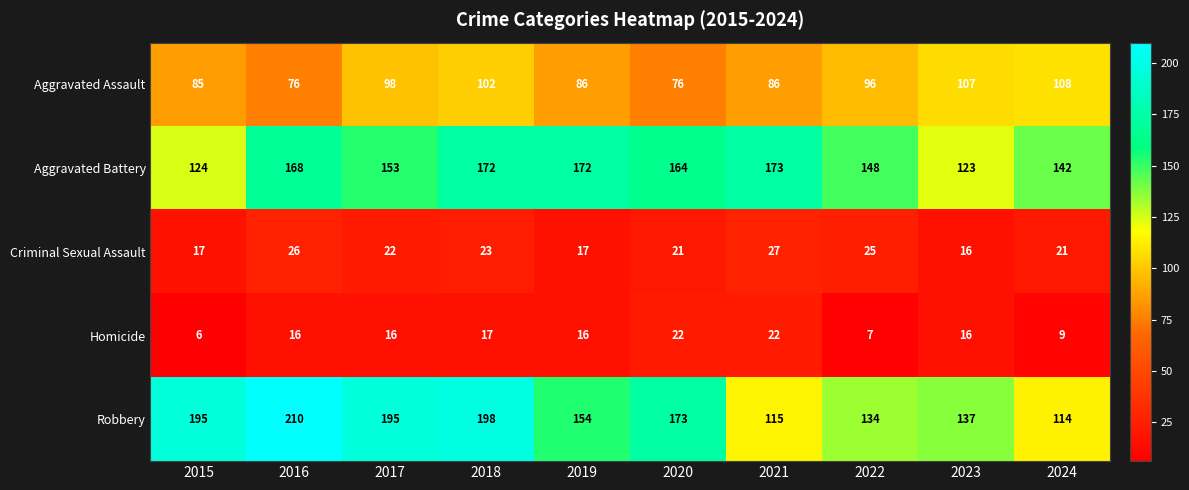

What is the difference between the second highest and second lowest values in the Robbery series?

83